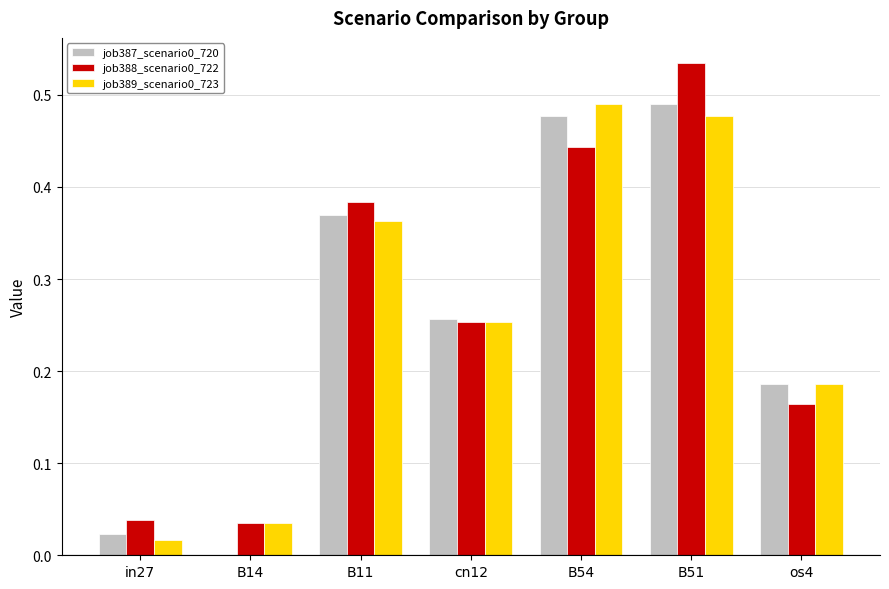

The value of job389_scenario0_723 at B11 is 0.6. True or false?

False